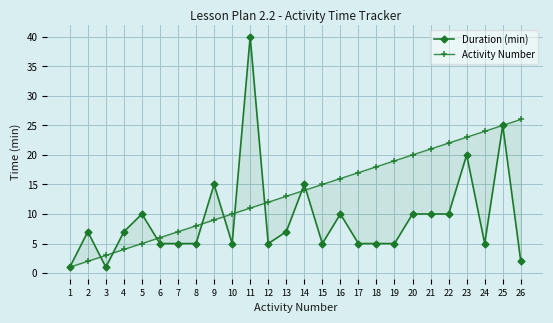

Reading right to left, transcribe all the data shown in this chart.

Duration (min): 2	25	5	20	10	10	10	5	5	5	10	5	15	7	5	40	5	15	5	5	5	10	7	1	7	1
Activity Number: 26	25	24	23	22	21	20	19	18	17	16	15	14	13	12	11	10	9	8	7	6	5	4	3	2	1